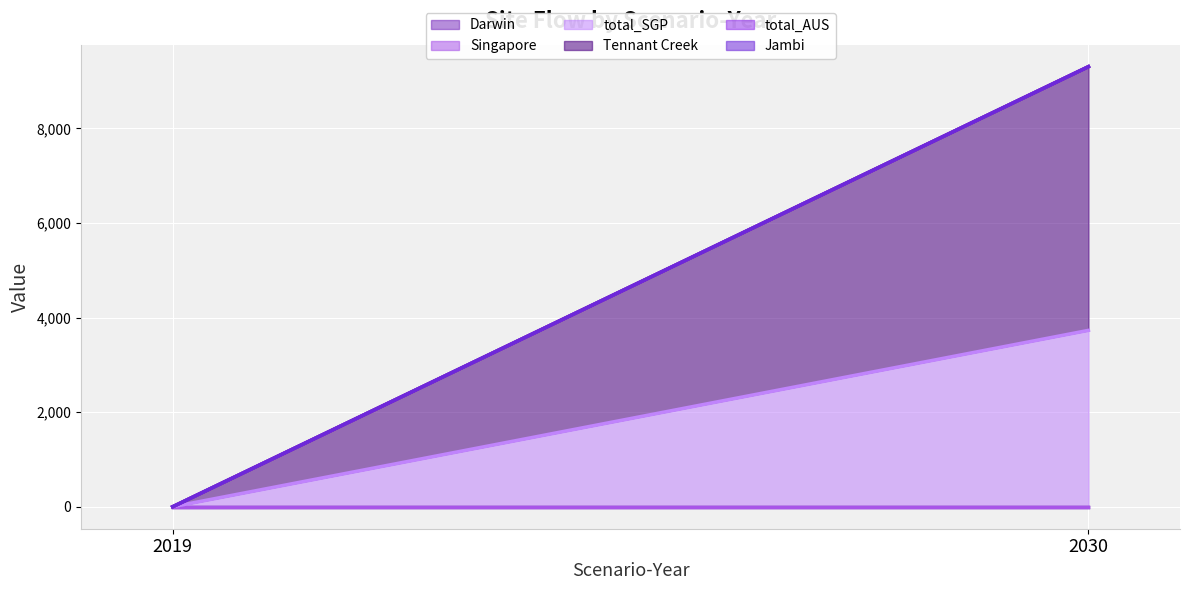

The Darwin series shows 0.0 at 2030. True or false?

True